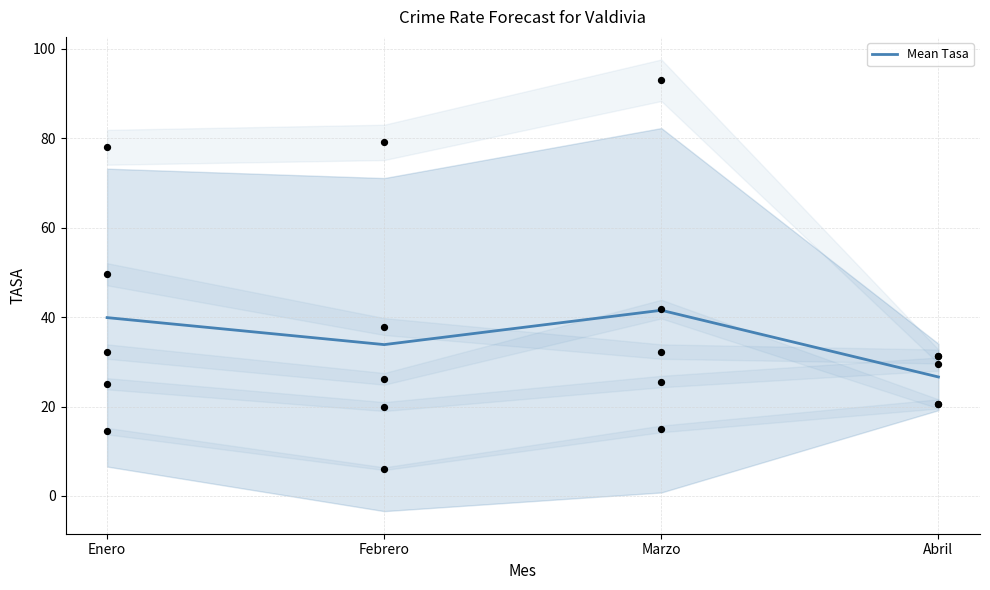

Between Enero and Marzo, which is larger?

Marzo